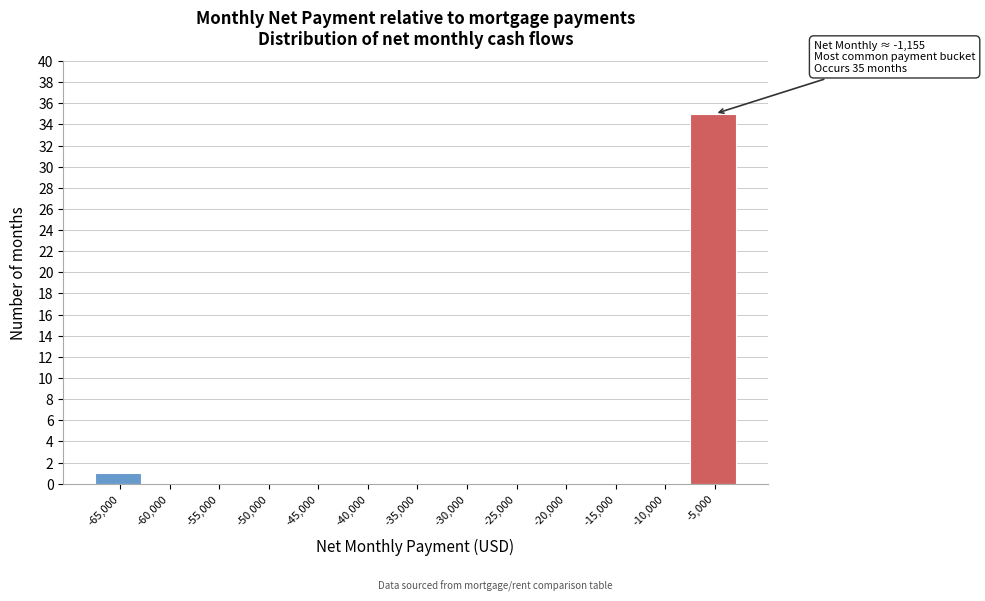

Reading left to right, transcribe all the data shown in this chart.

-65,000=1	-60,000=0	-55,000=0	-50,000=0	-45,000=0	-40,000=0	-35,000=0	-30,000=0	-25,000=0	-20,000=0	-15,000=0	-10,000=0	-5,000=35